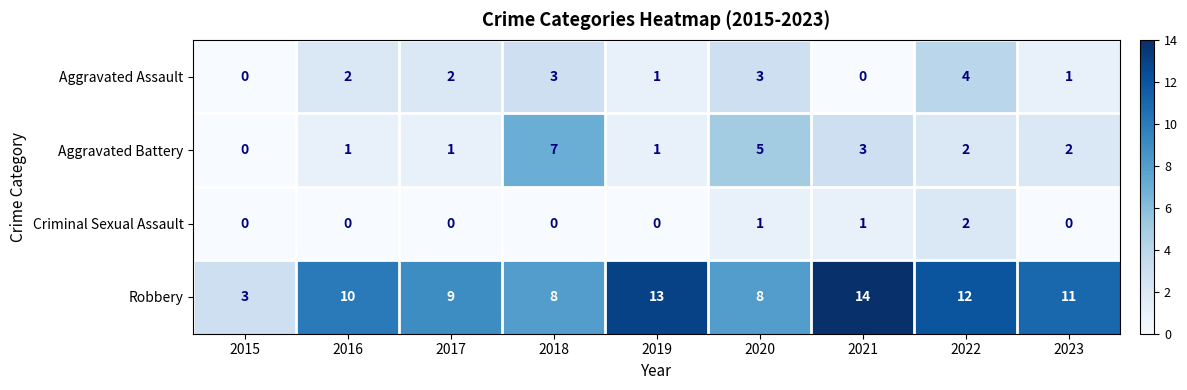

What is the difference between the highest and lowest values at 2023?

11